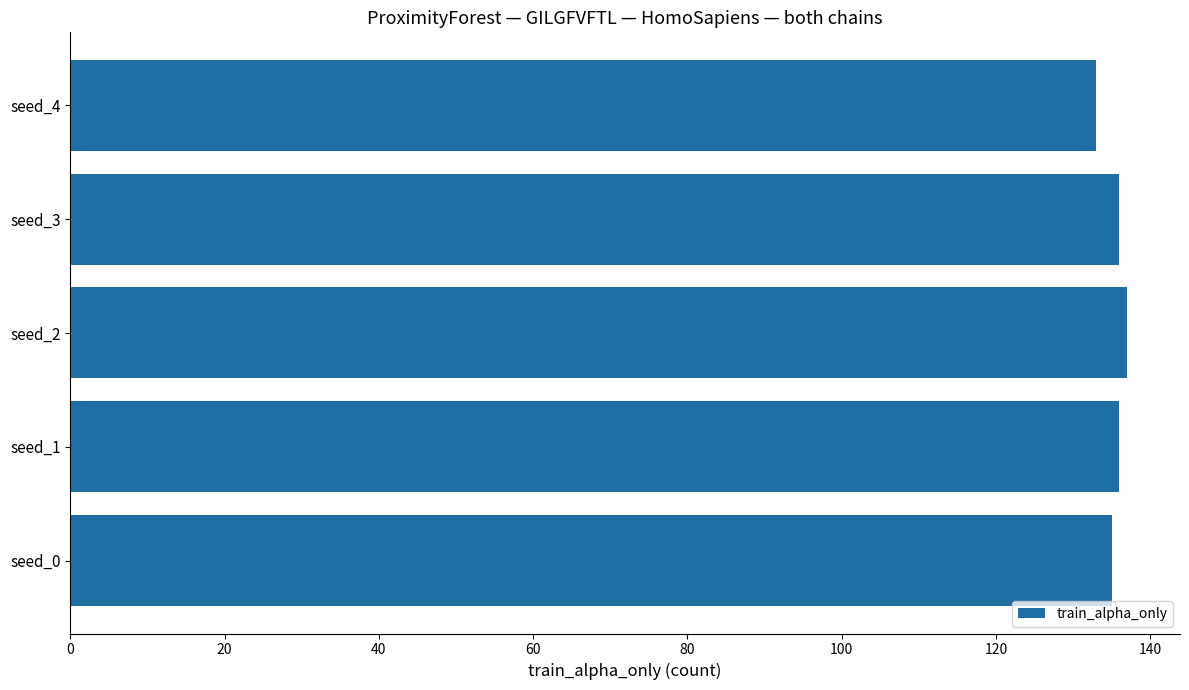

What is the smallest value displayed?

133